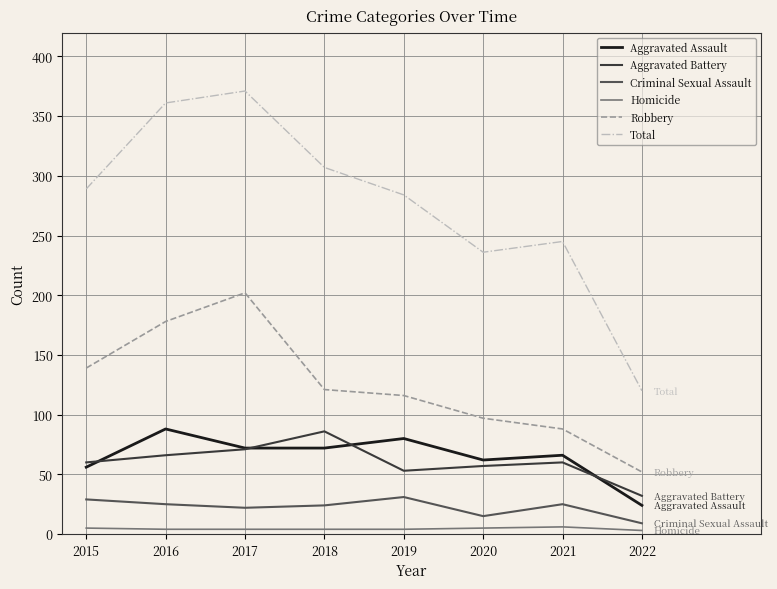

Is the value of Homicide at 2020 greater than the value of Robbery at 2021?

No